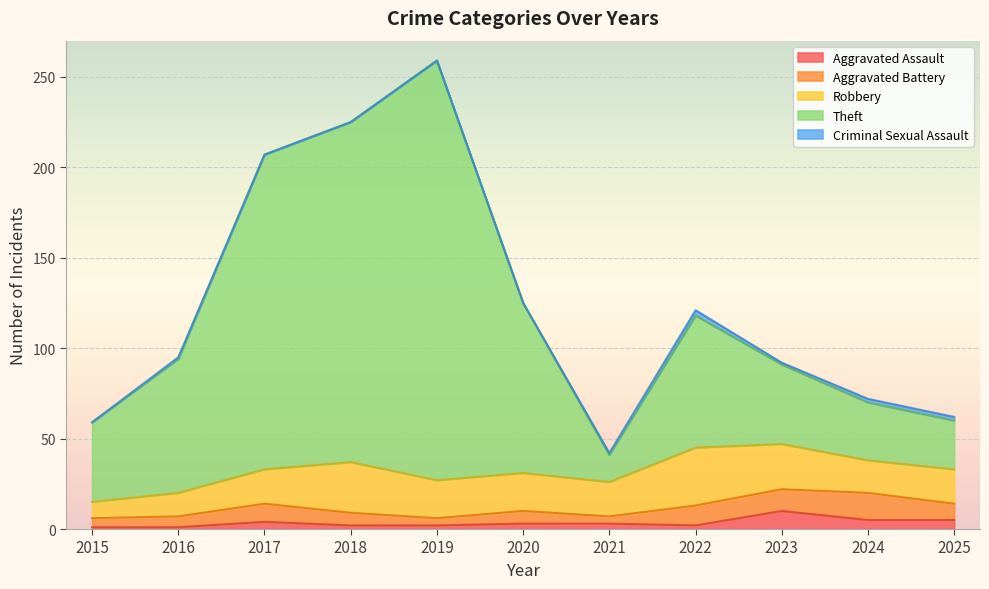

Is the value of Total at 2020 greater than the value of Aggravated Assault at 2025?

Yes